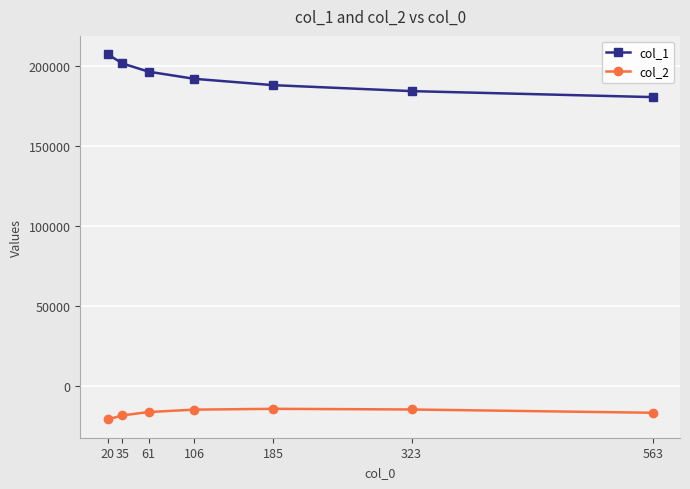

Which series has the largest total across all categories?

col_1